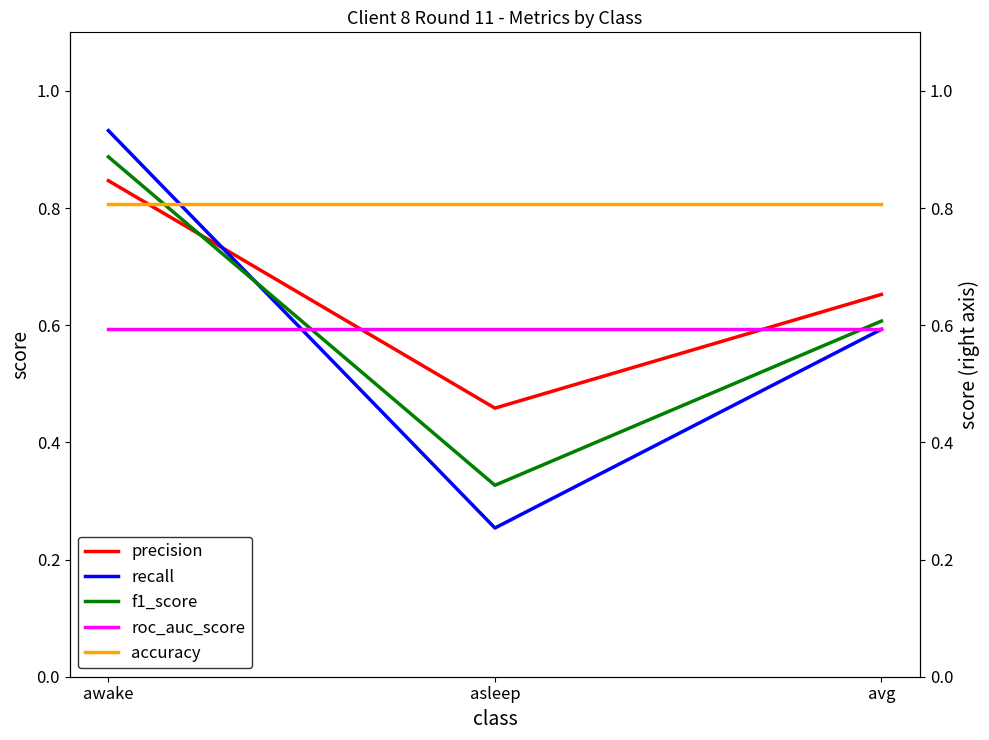

Where is f1_score nearest to the value 0?

asleep